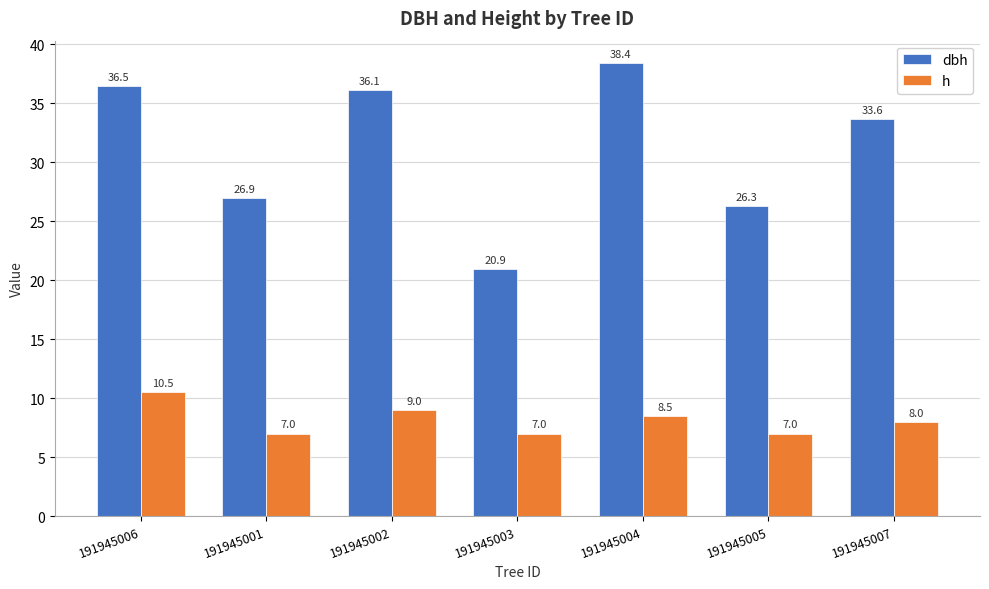

Which series changed the most between 191945005 and 191945007?

dbh